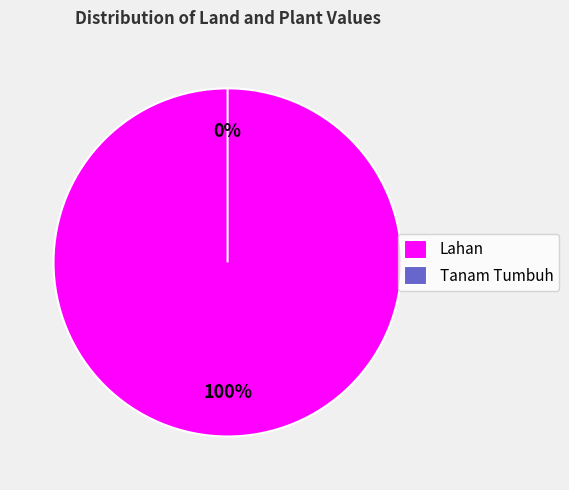

To the nearest percent, what is the combined percentage of Nilai (Rp) Lahan and Nilai (Rp) Tanam Tumbuh?

100%